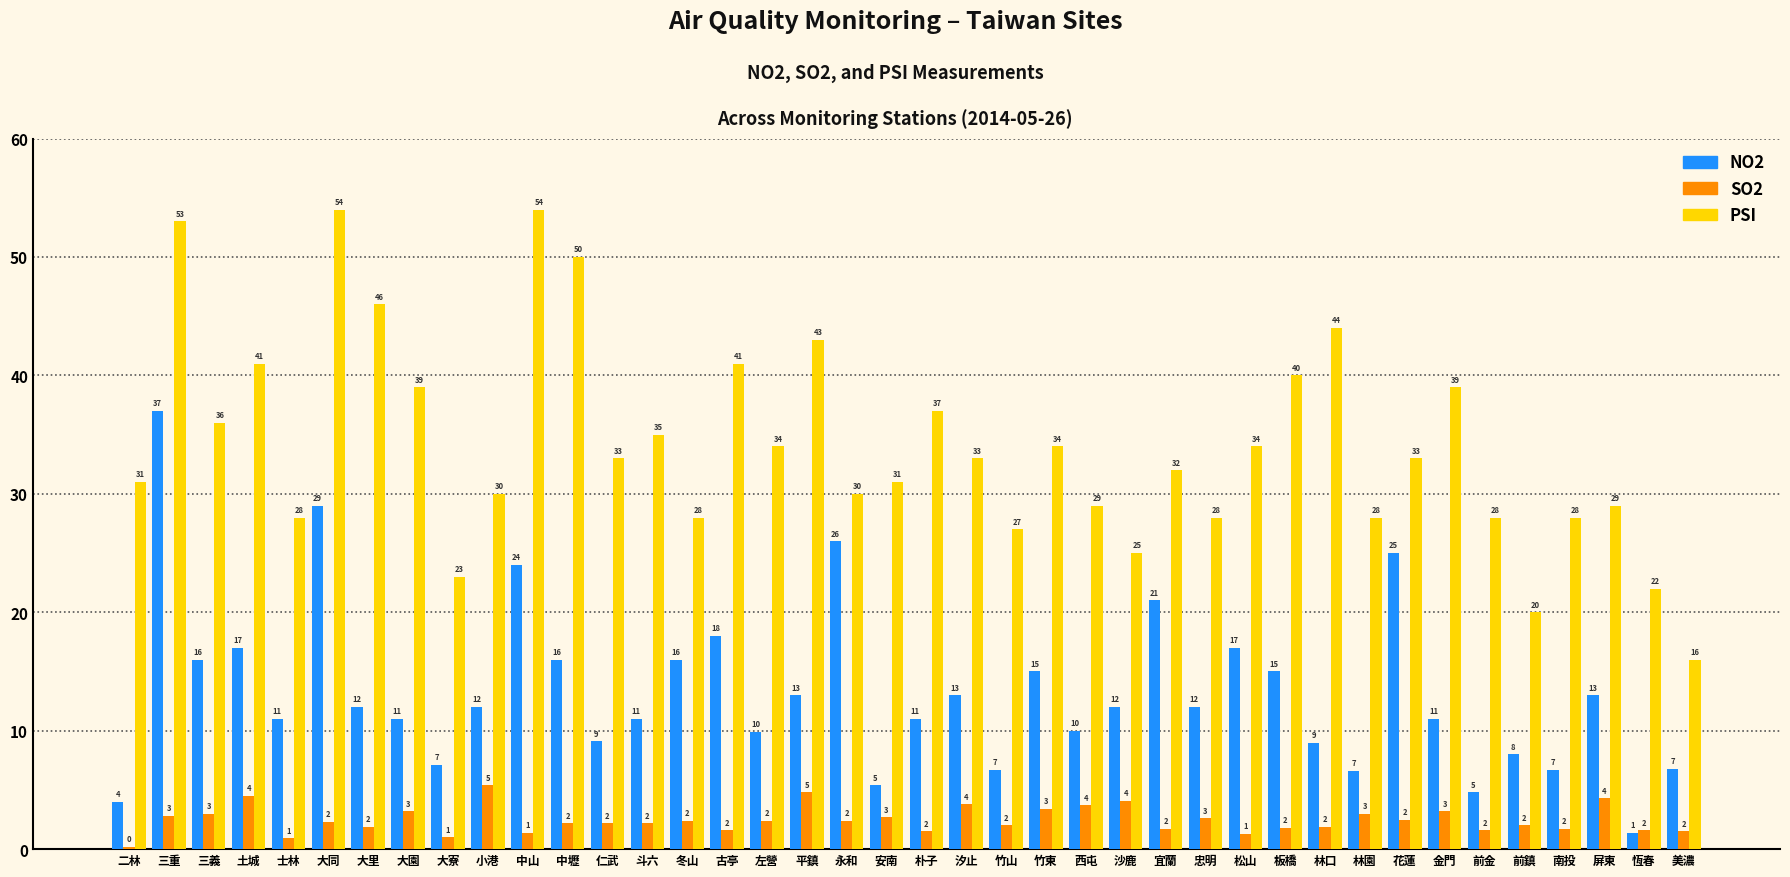

At which label does SO2 first exceed 2?

三重